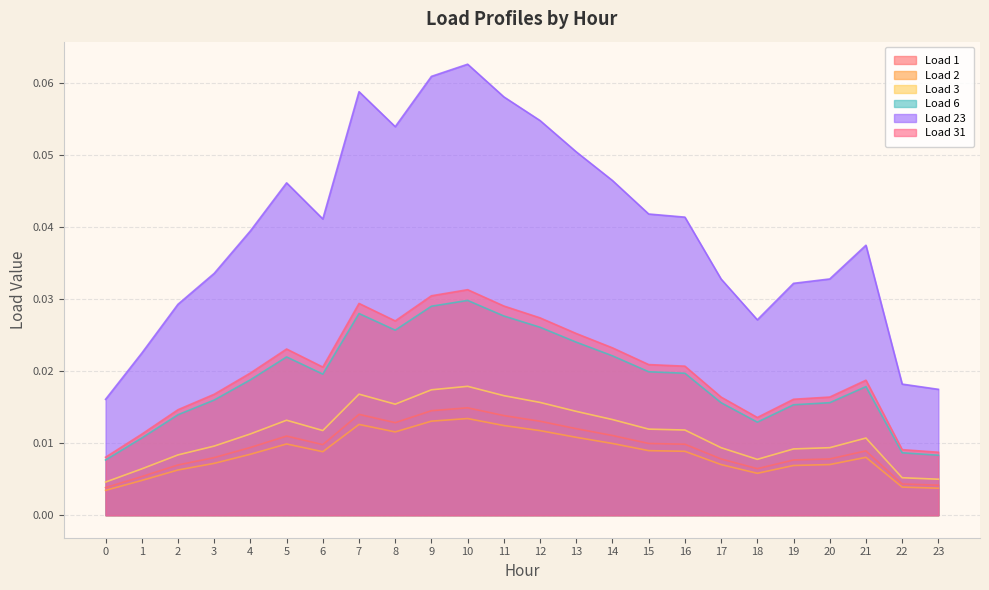

Between 10 and 2, which is larger?

10